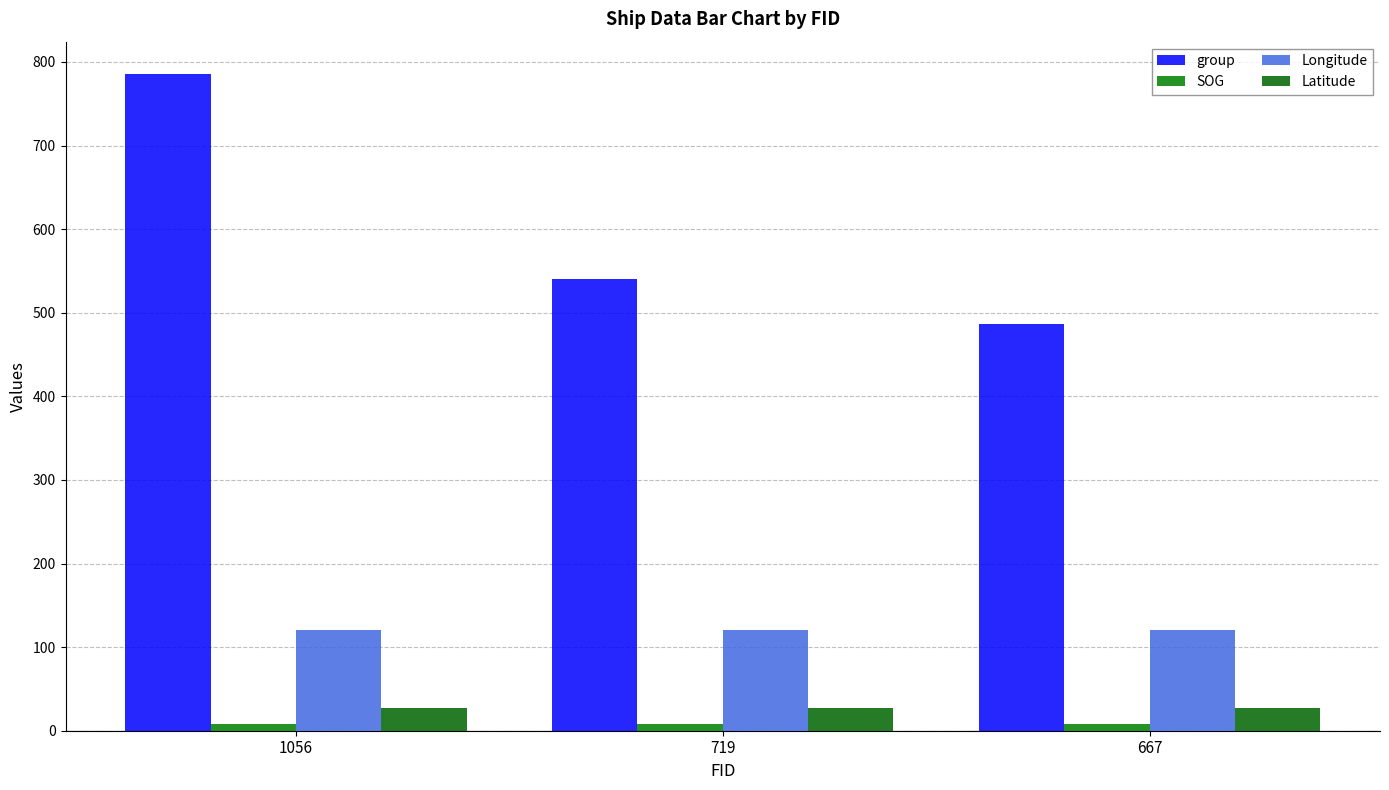

Which series has the widest spread of values?

group